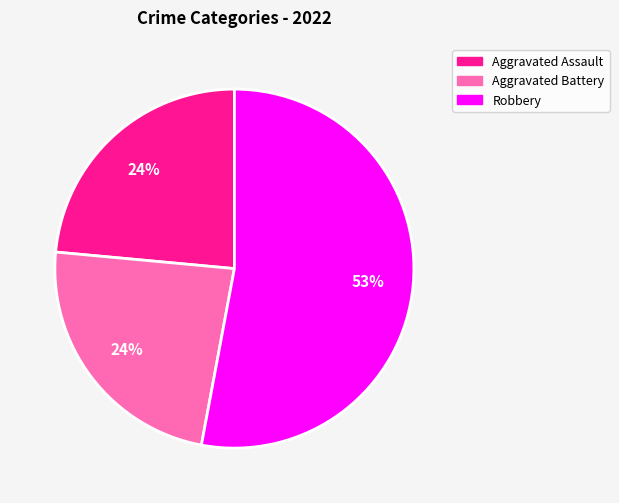

Is the sum of Robbery and Aggravated Assault greater than half?

Yes